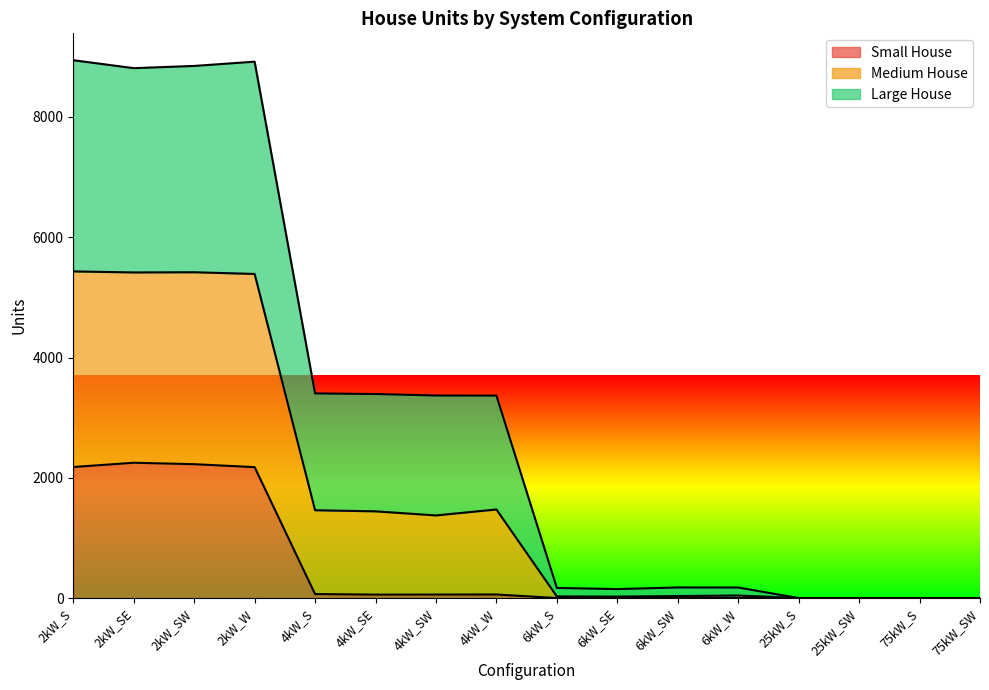

What is the value of the Small House point at the 8th from the left?

59